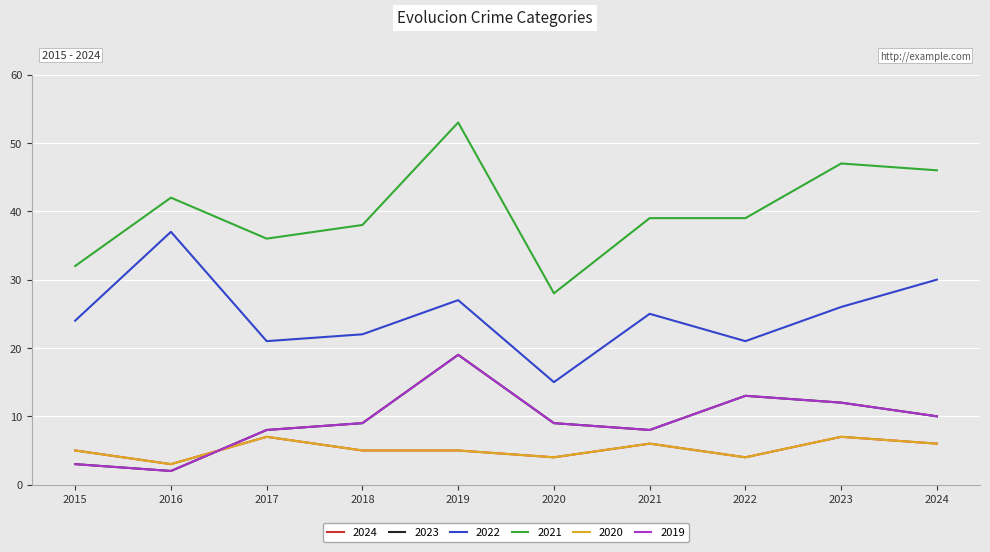

How many lines are shown in the chart?

6